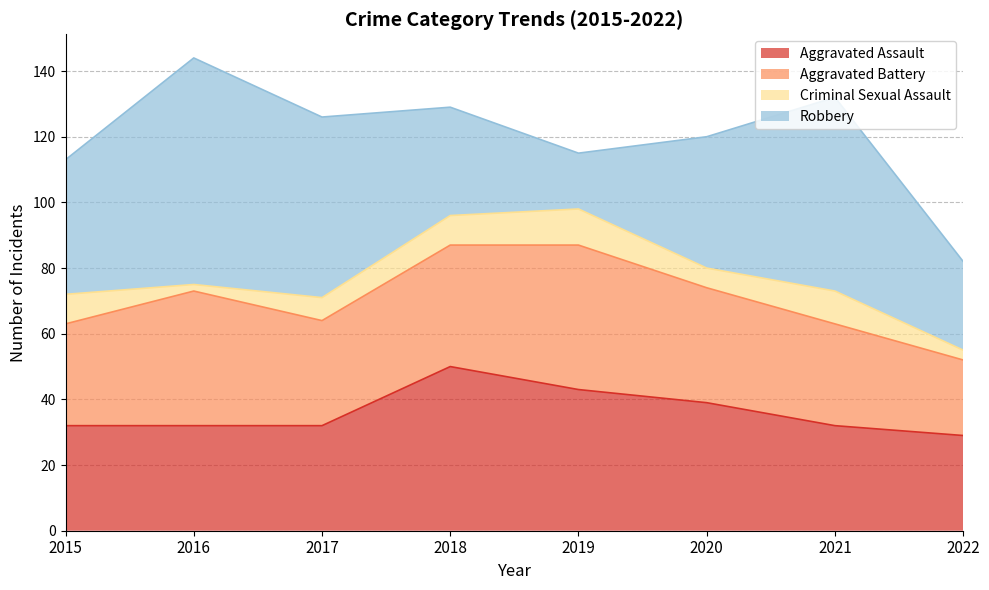

What is the difference between the maximum and second lowest values in the Criminal Sexual Assault series?

8